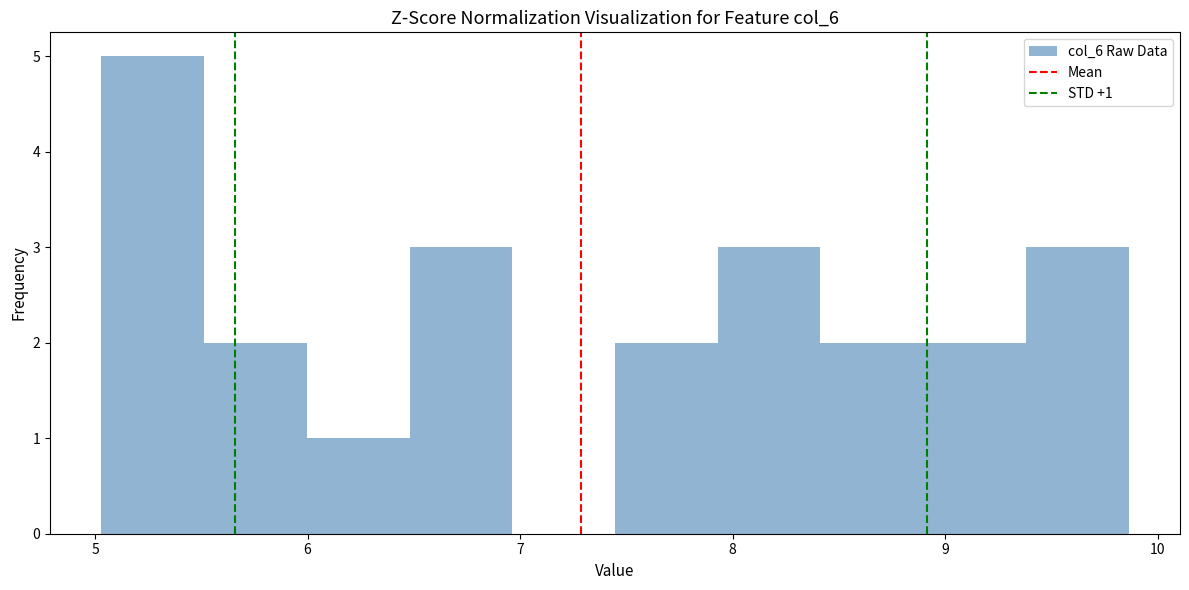

Which range on the x-axis has the tallest bar?

5.0 to 5.5